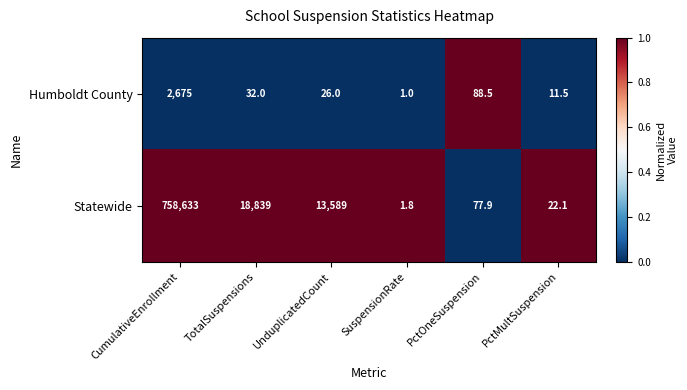

True or false: Statewide has a value of 18839.0 at TotalSuspensions.

True